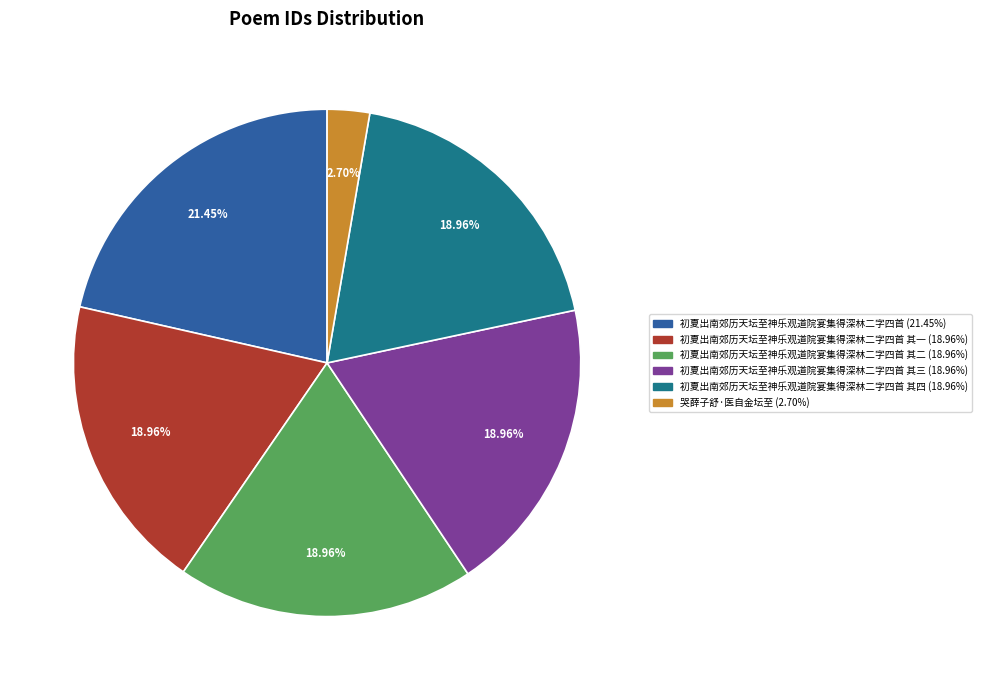

Does any single category account for the majority?

No